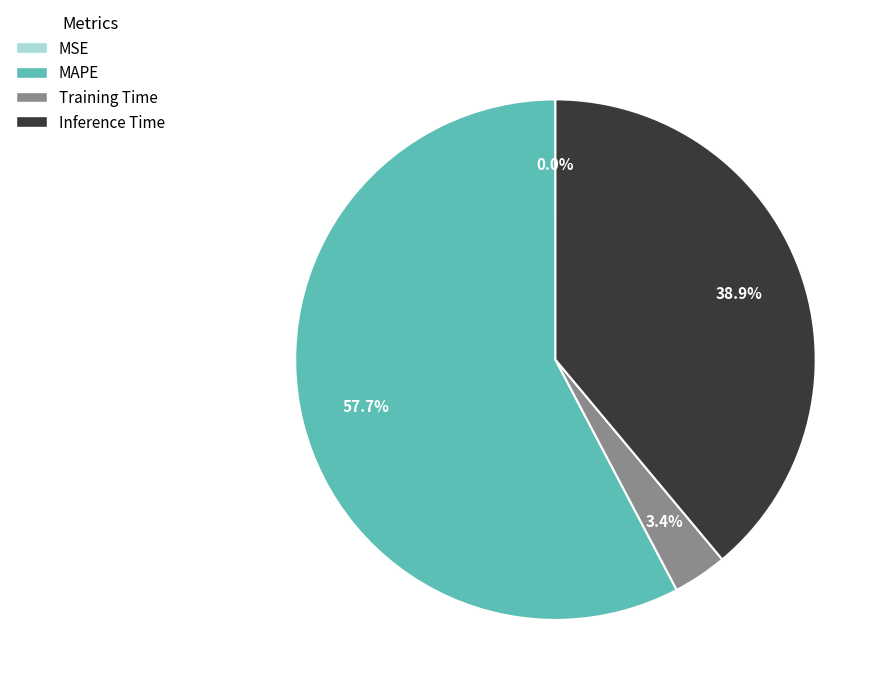

To the nearest percent, what is the difference between the largest and smallest slice percentages?

58%